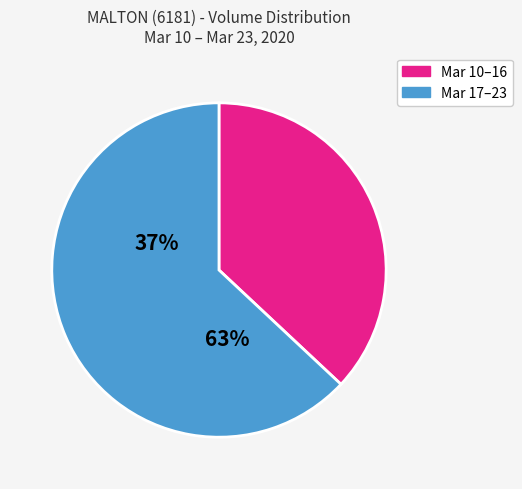

Count the number of slices in the pie.

2